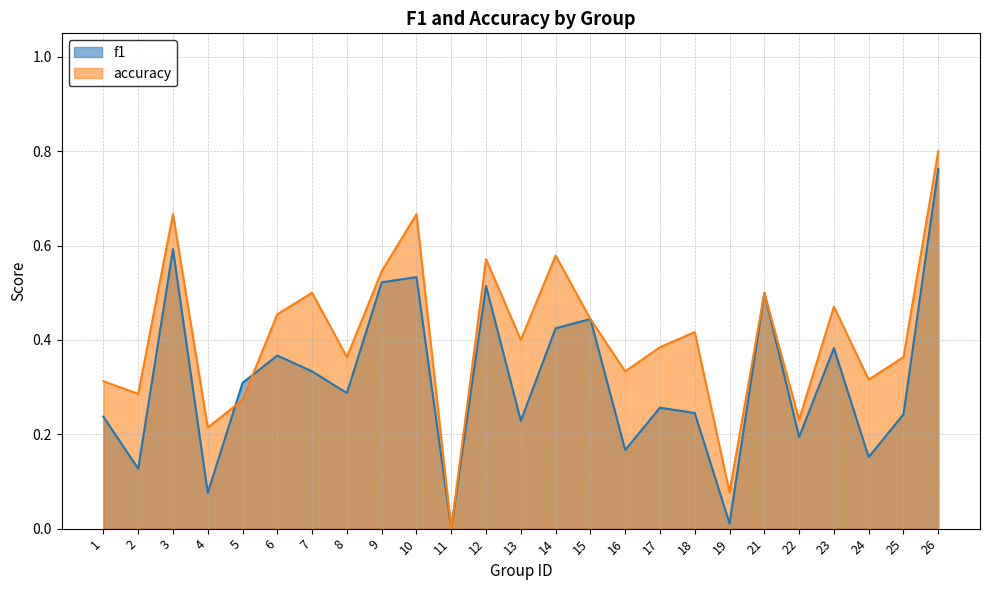

Read the f1 value at 7.

0.3